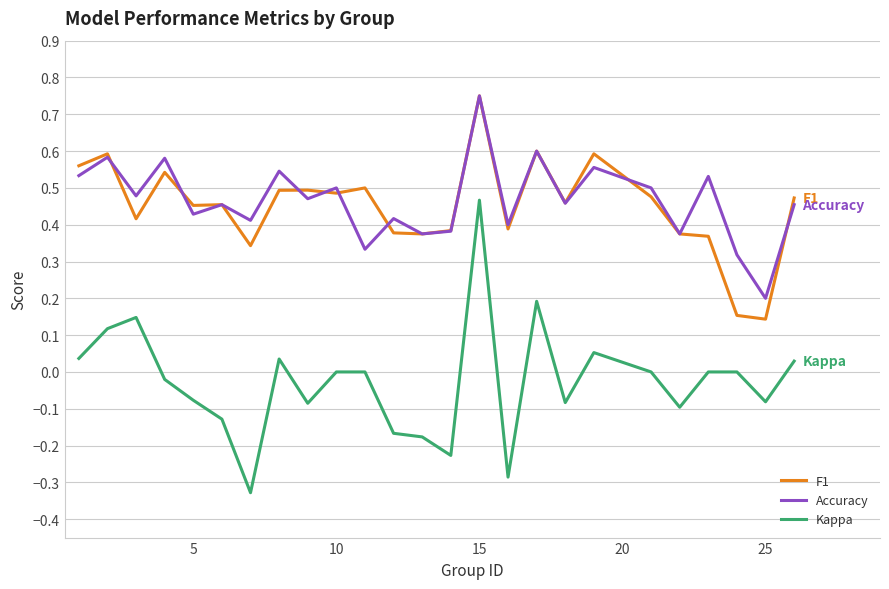

True or false: Kappa and F1 intersect in this chart.

False